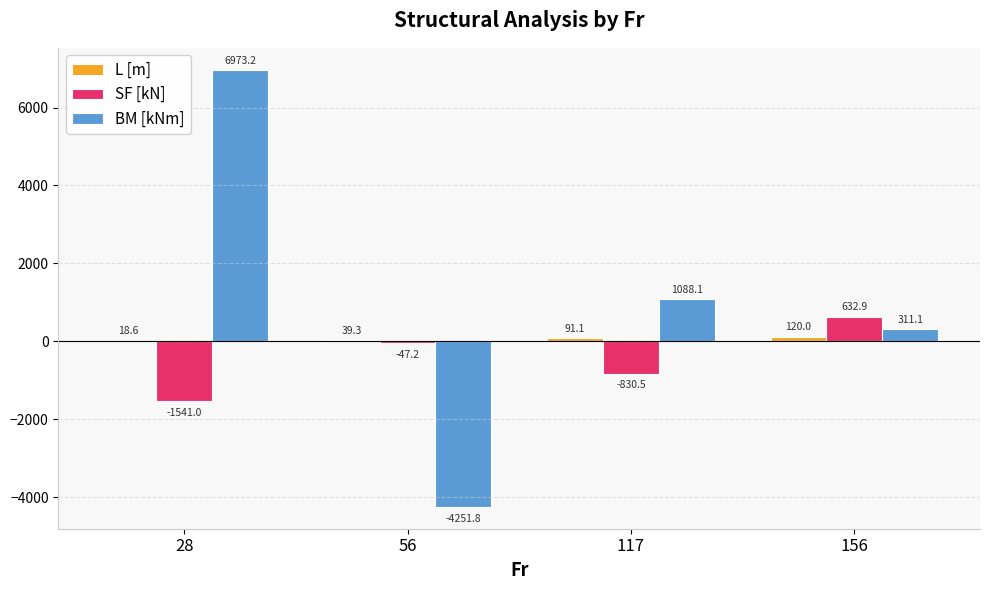

How many values in SF [kN] are above zero?

1